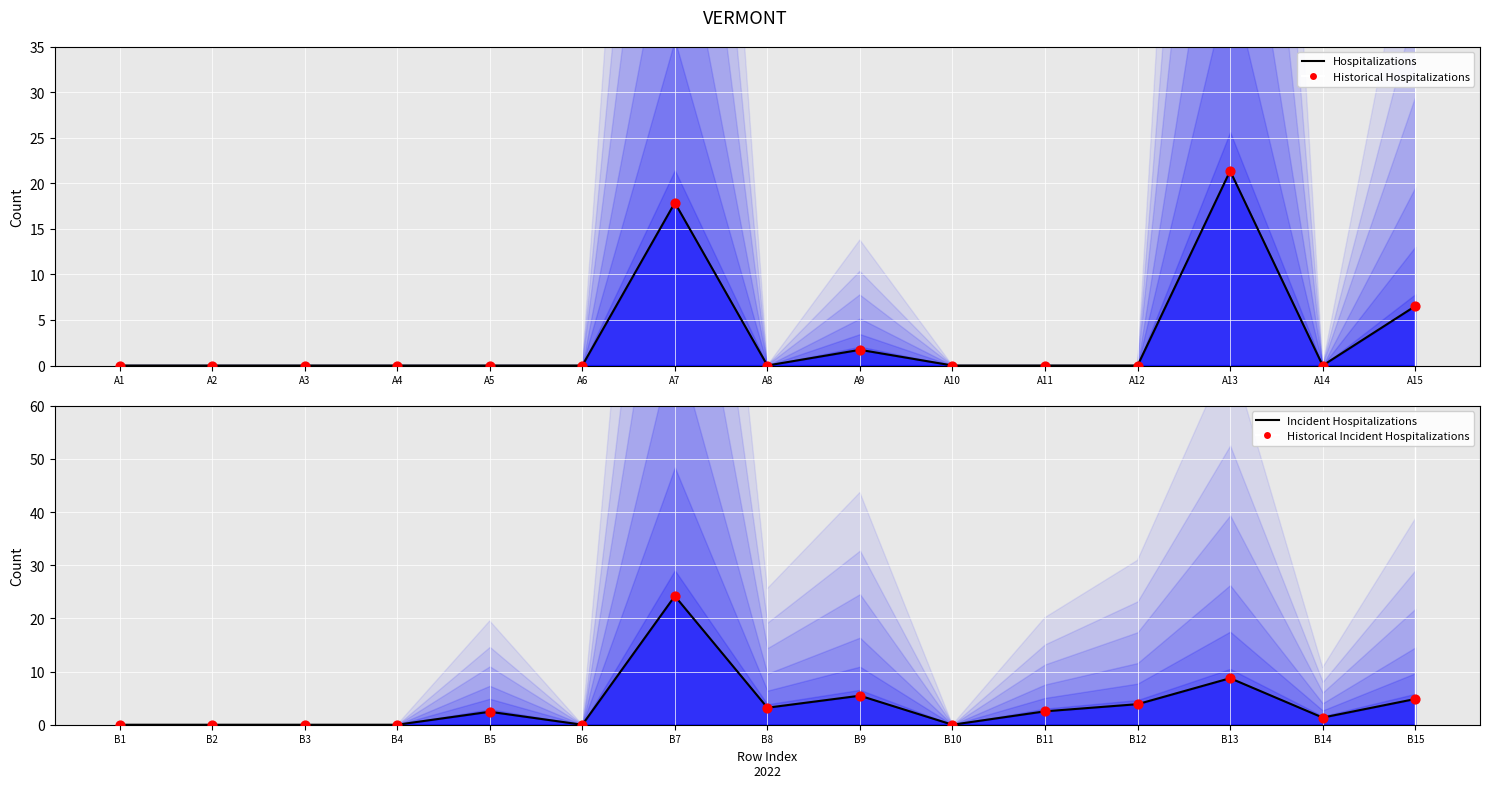

Which series has the largest total across all categories?

Incident Hospitalizations